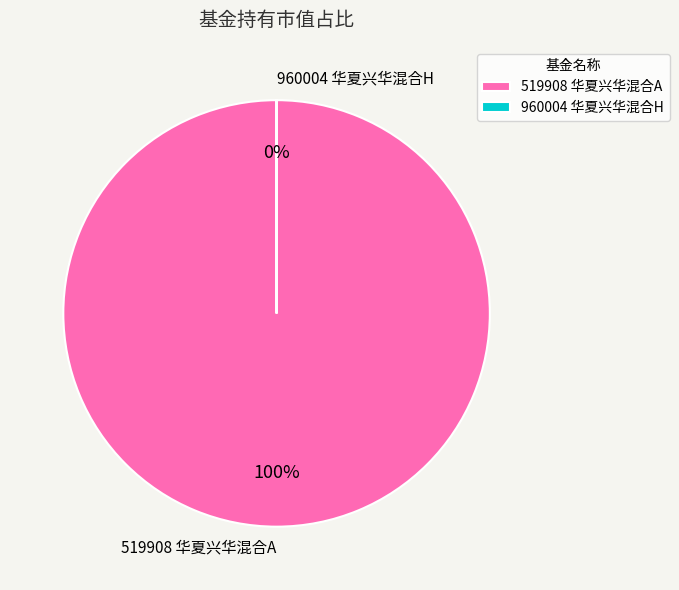

What is the smallest slice in the pie chart?

960004 华夏兴华混合H